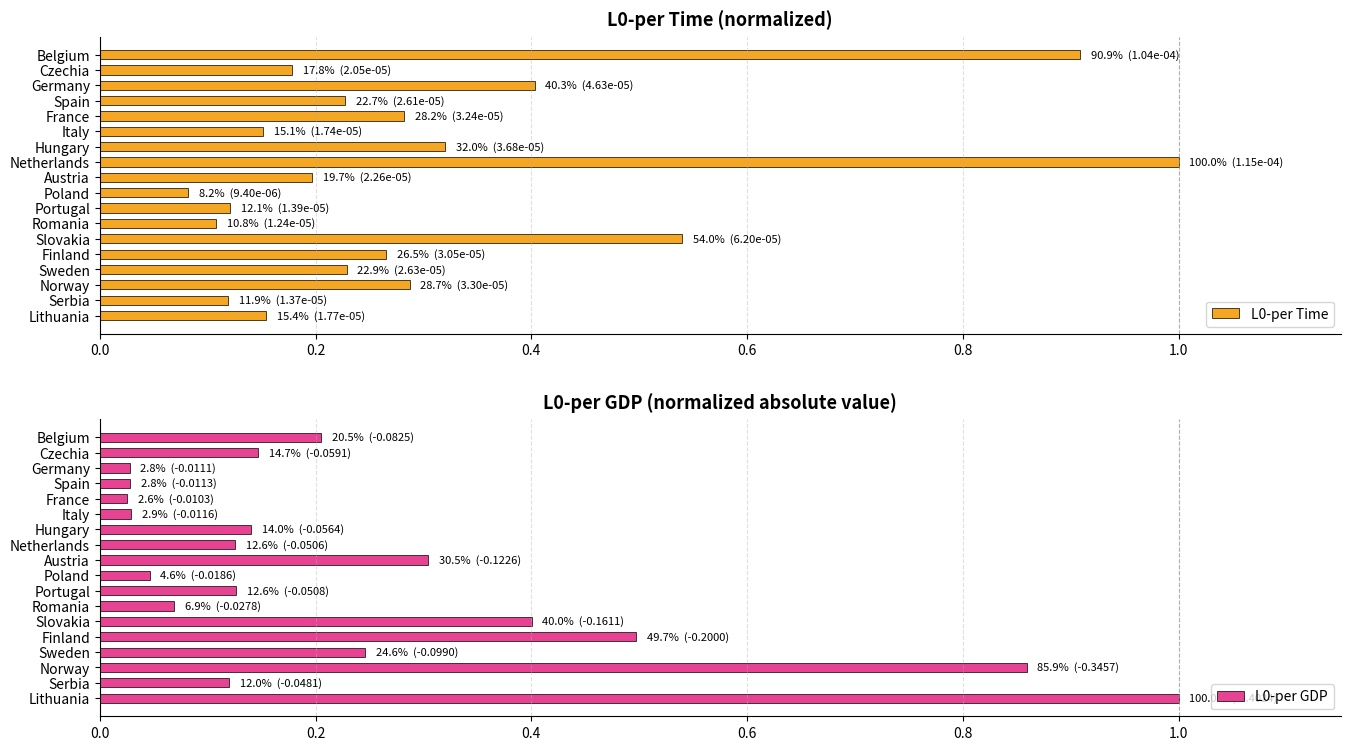

How many categories are shown in the chart?

18